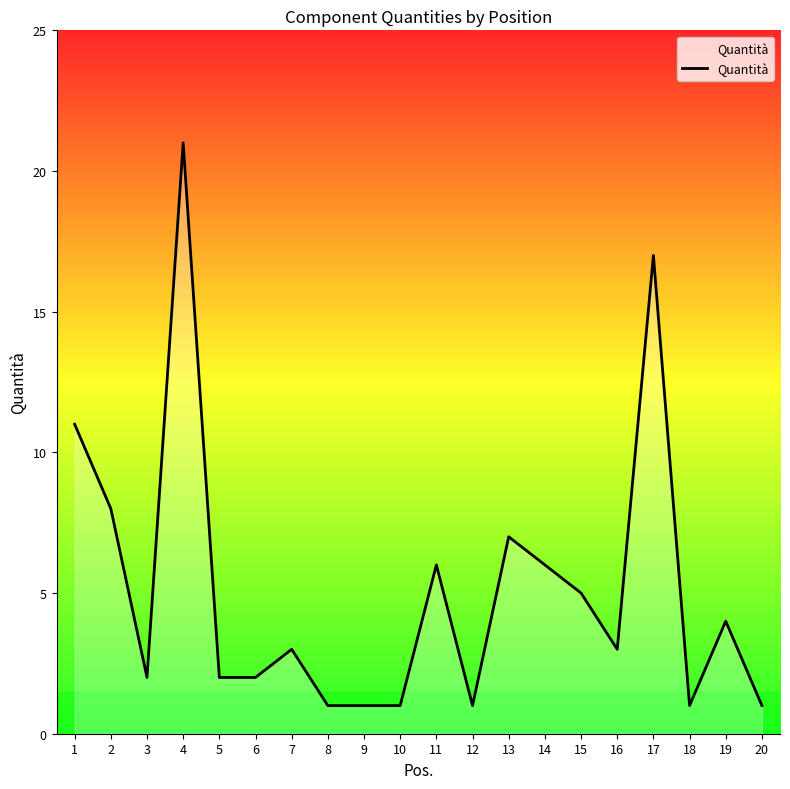

Reading left to right, extract all data points from this chart.

11	8	2	21	2	2	3	1	1	1	6	1	7	6	5	3	17	1	4	1